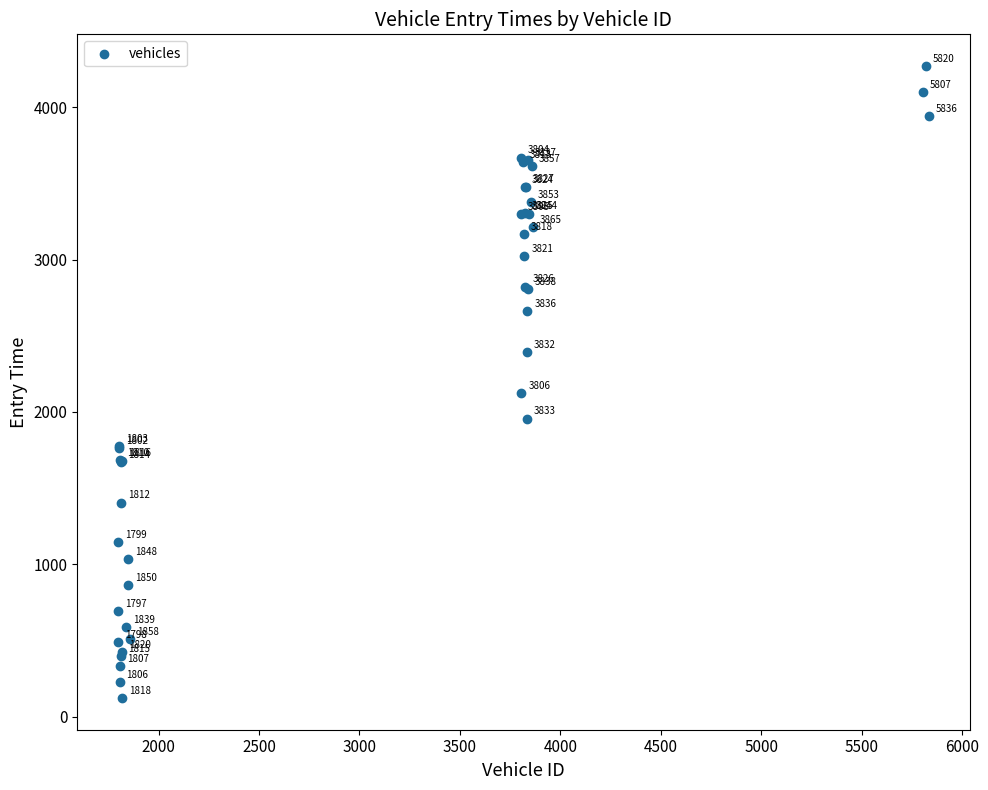

What Y value in the scatter plot is closest to 2196?

2126.2